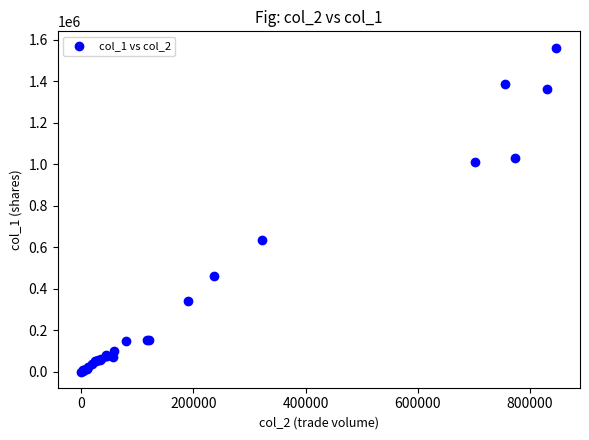

What Y value in the scatter plot is closest to 781500?

636000